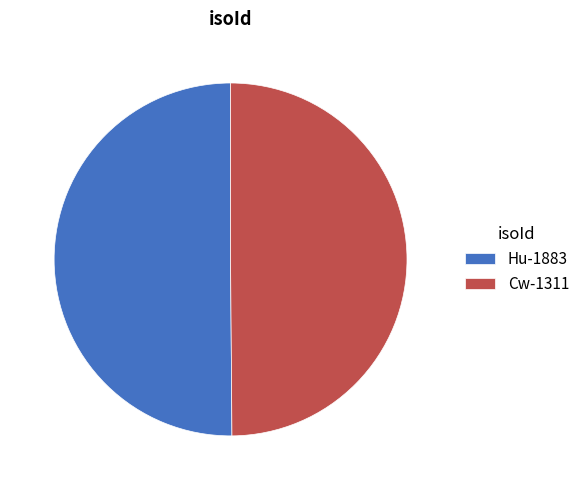

True or false: Hu-1883 accounts for 50% of the total.

True